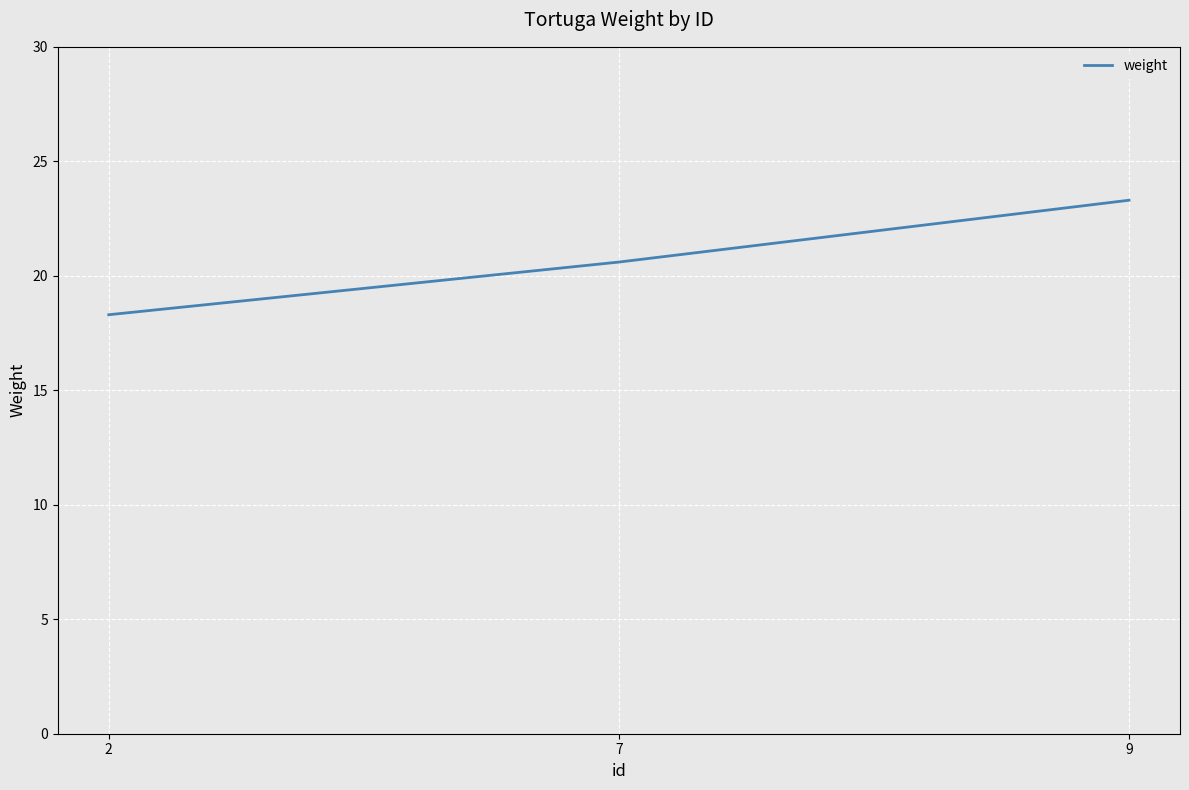

What is the sum of all values?

62.2